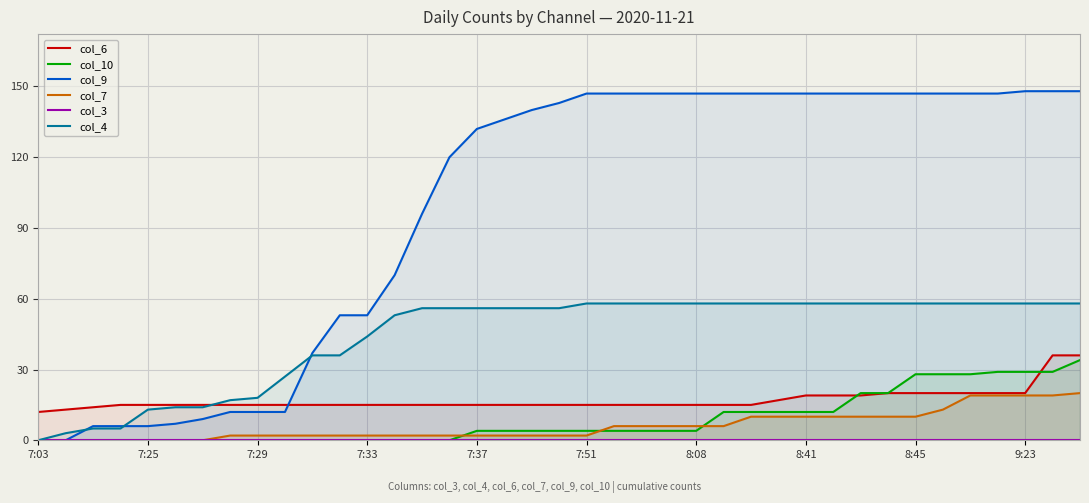

What is the spread (max minus min) of values at 7:37?

132